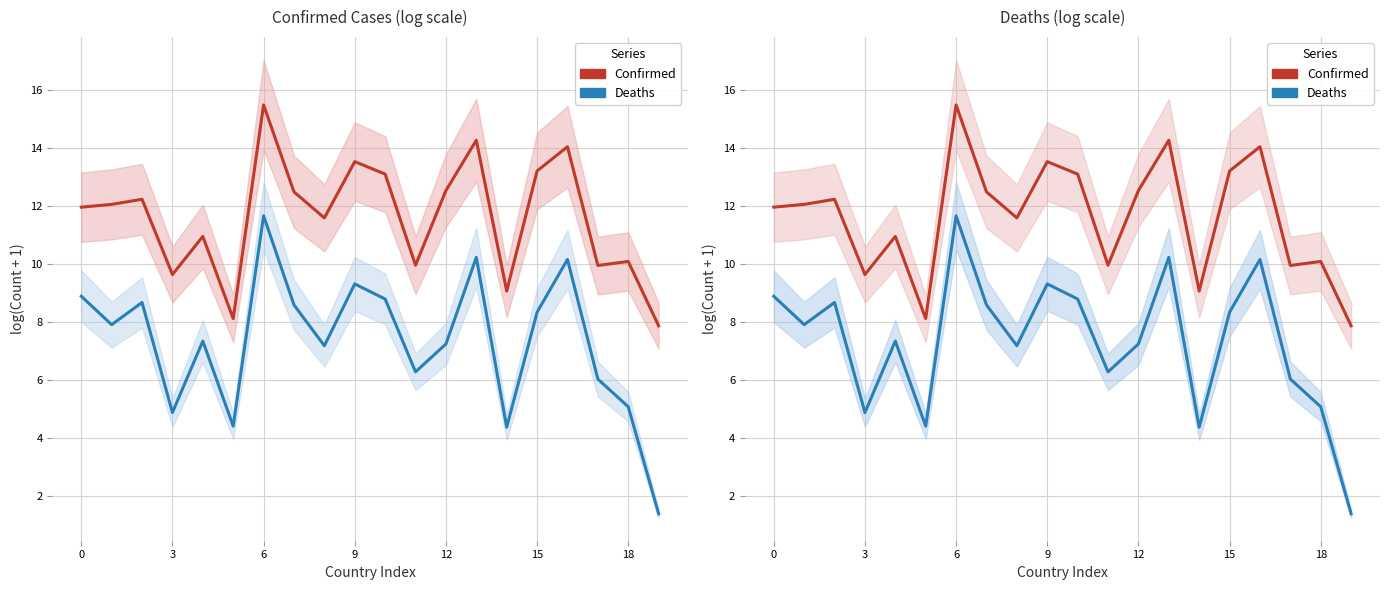

True or false: Confirmed and Deaths intersect in this chart.

False